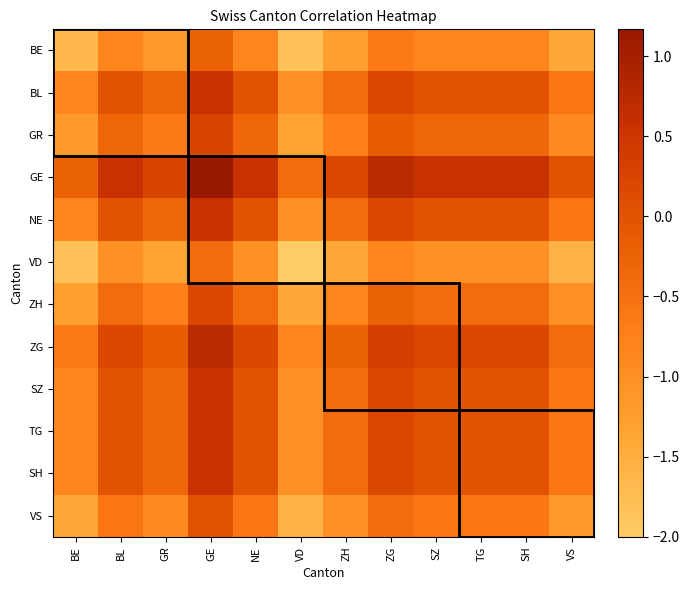

How many data points does each series have?

12